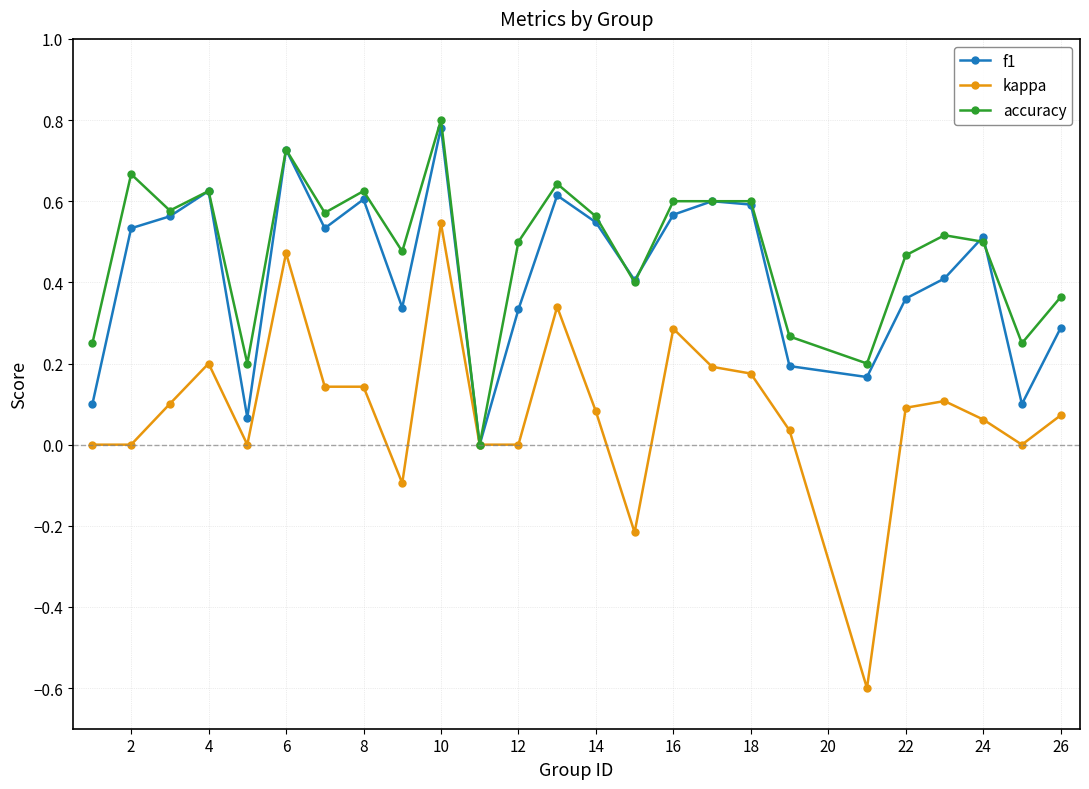

What is the difference between the maximum and minimum values in the kappa series?

1.1